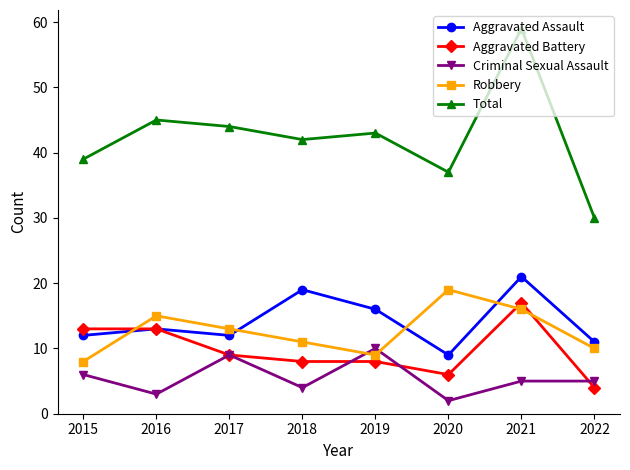

What is the value of the Aggravated Battery point at the 2nd from the left?

13